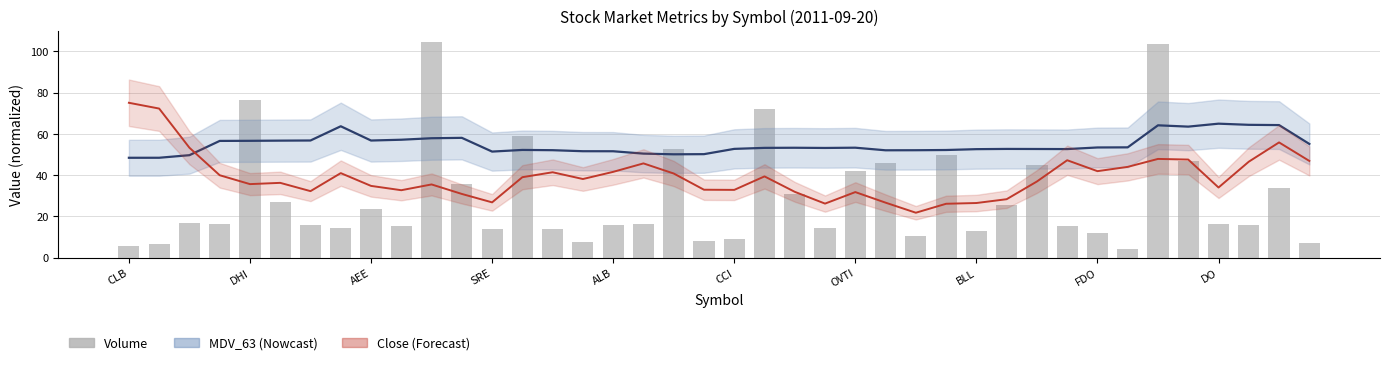

At which label is the value closest to 54?

18